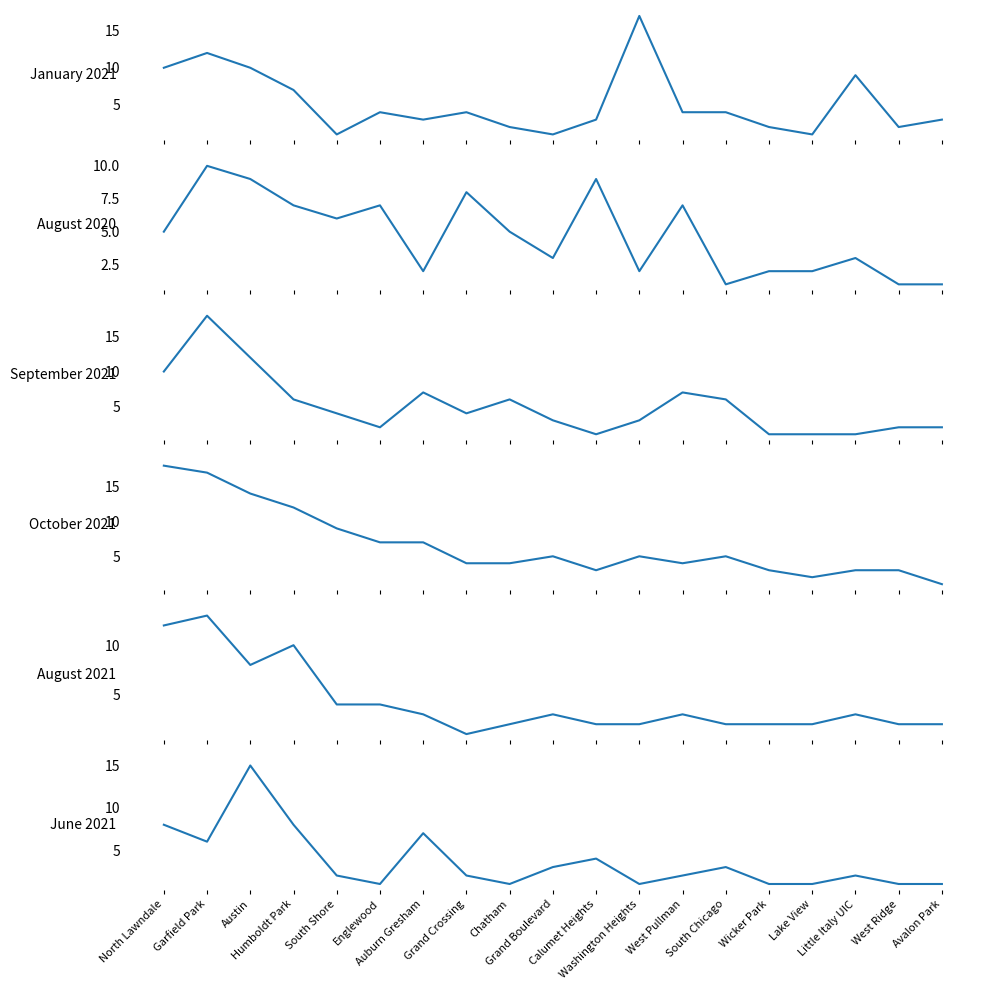

The value of September 2021 at Austin is 12. True or false?

True